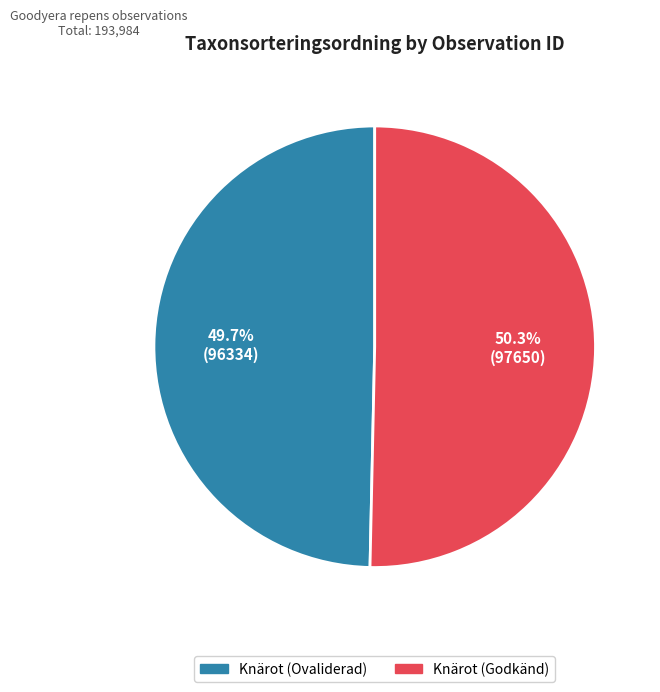

Does any single category account for the majority?

Yes